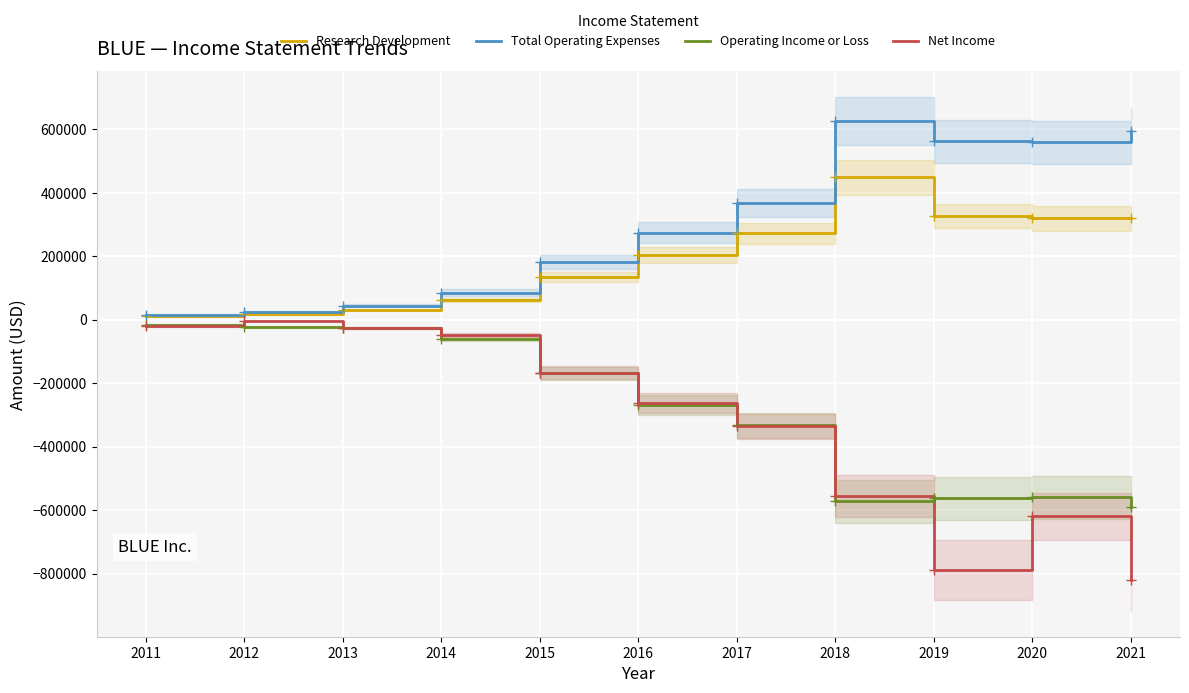

Is the value of Operating Income or Loss at 2017 greater than the value of Research Development at 2015?

No